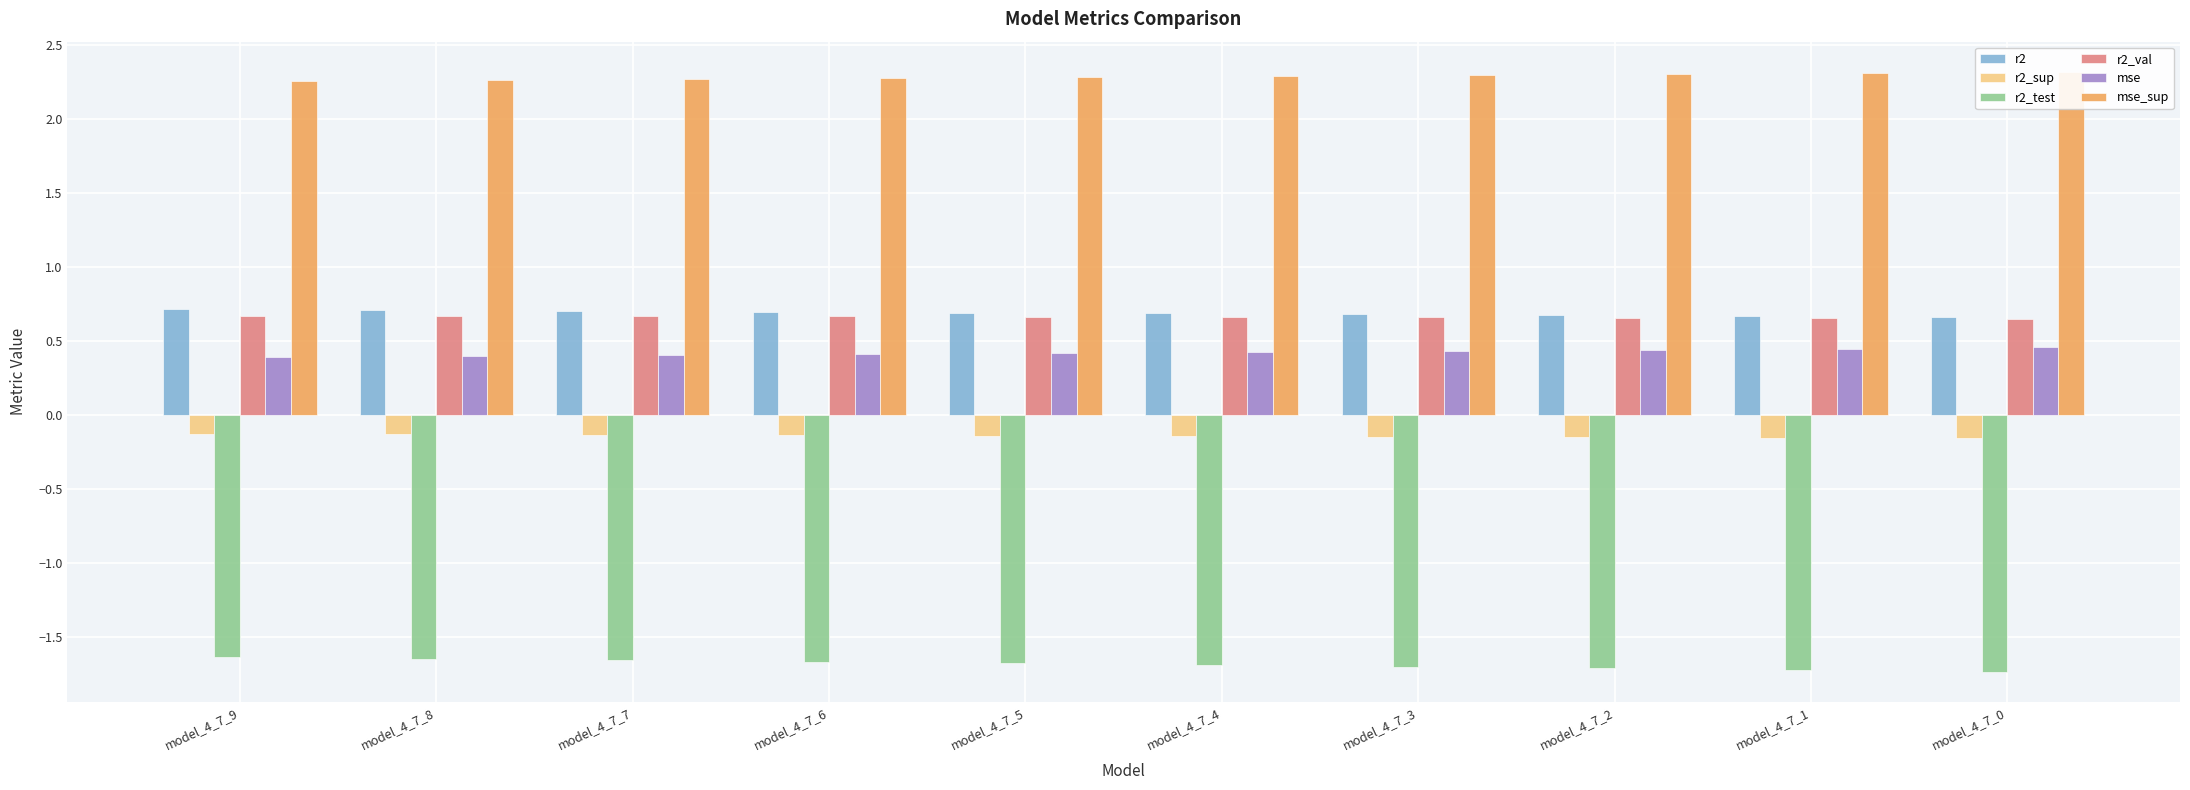

Between model_4_7_2 and model_4_7_0, which series saw the biggest shift?

r2_test